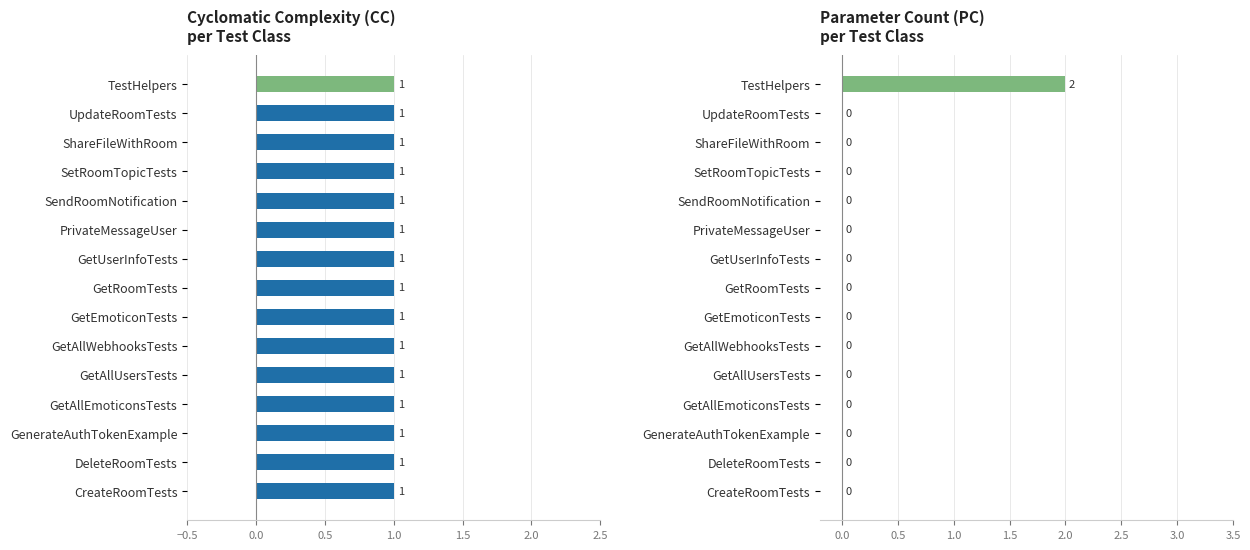

What is the label of the 2nd bar from the left?

DeleteRoomTests